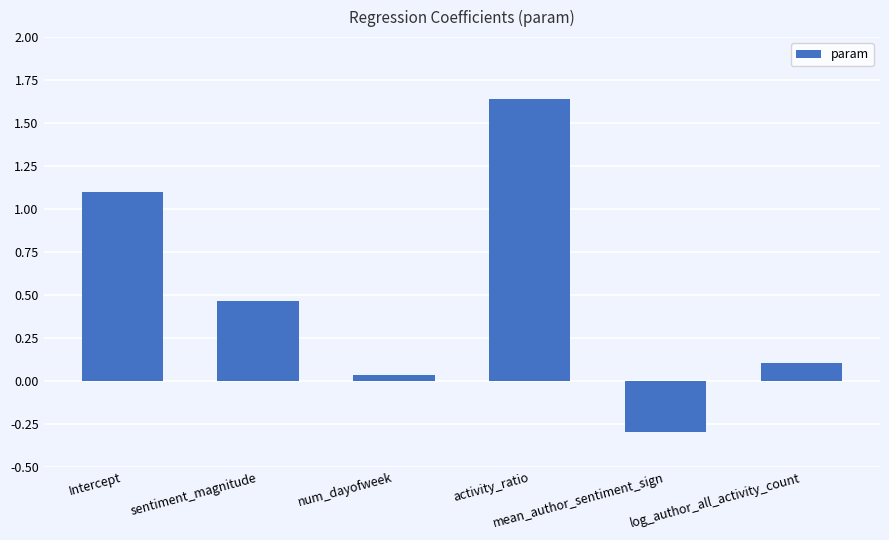

What is the difference between the second highest and second lowest values?

1.1